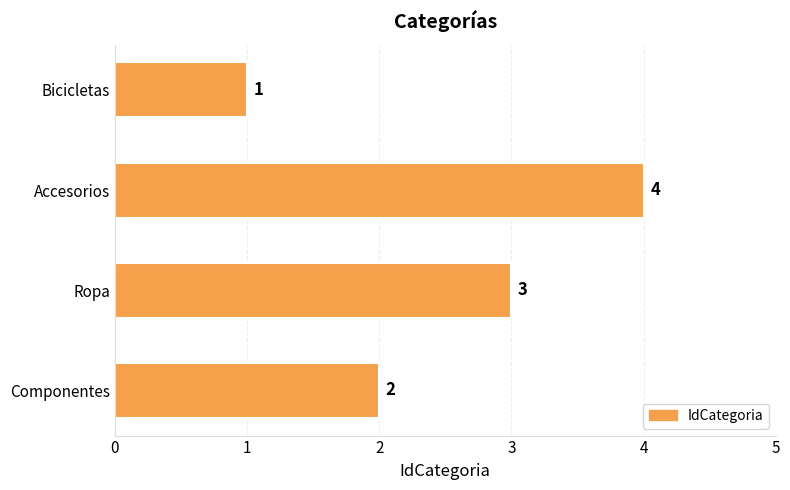

Reading top to bottom, what are all the values shown in this chart?

1	4	3	2